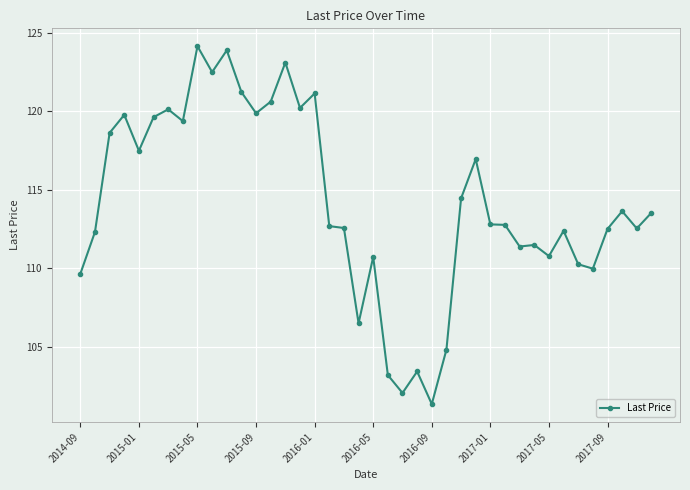

What is the value of the 20th point from the left?

106.5